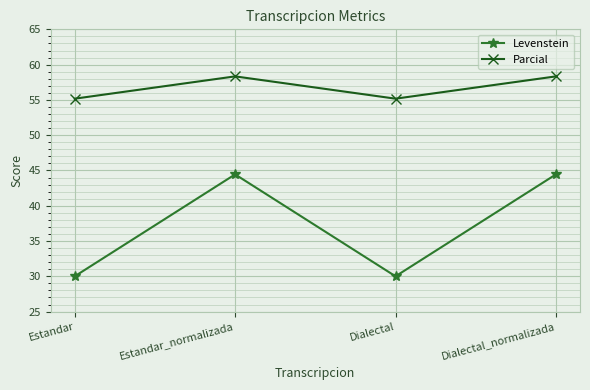

Does the chart have visible grid lines?

Yes